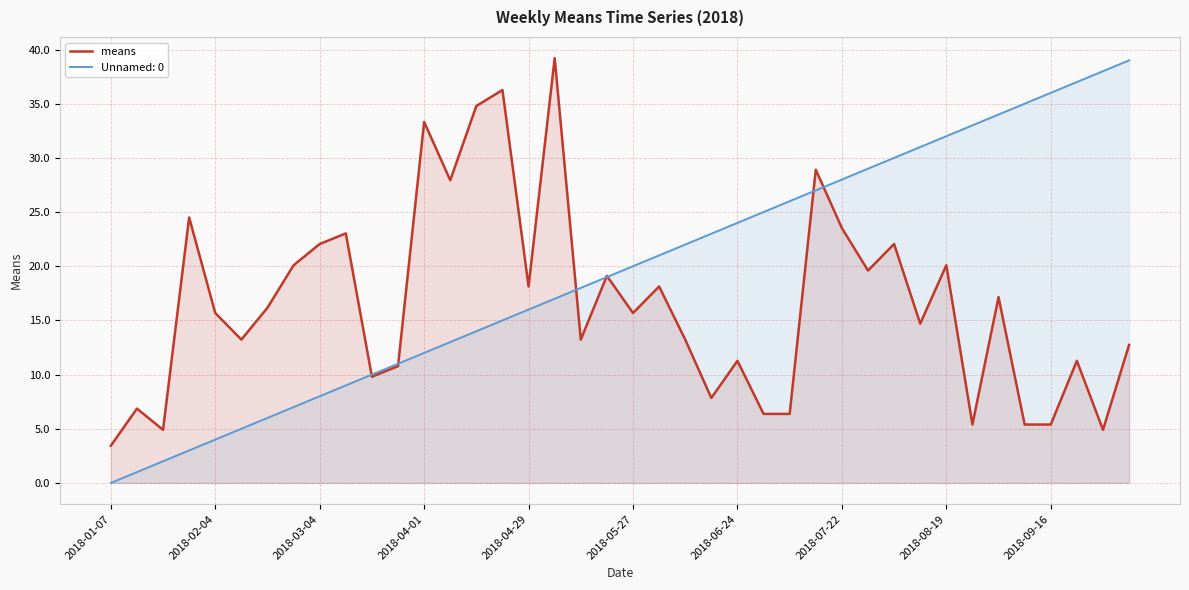

What is the spread (max minus min) of values at 2018-01-07?

3.4